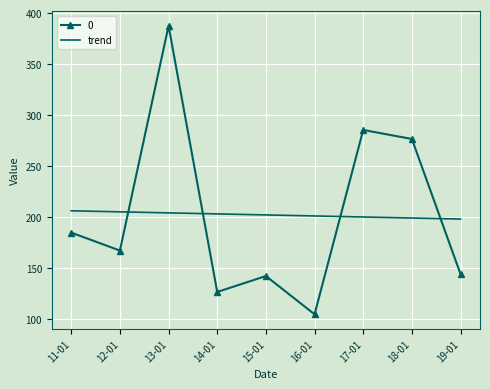

Which category has the highest value across all series?

13-01